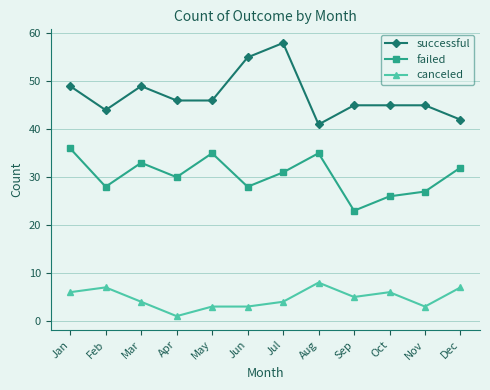

What is the value of the successful point at the 2nd from the left?

44